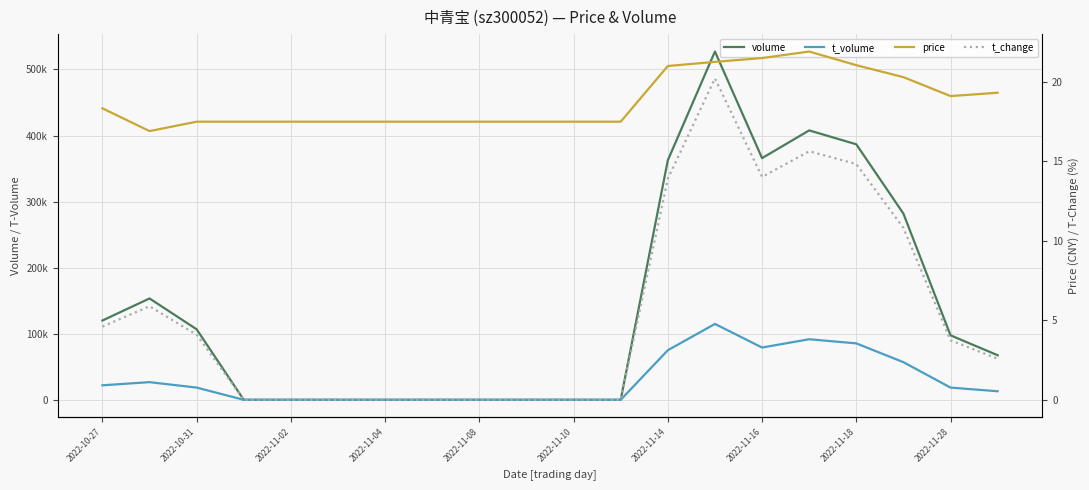

How many data points in volume are above 97591?

9